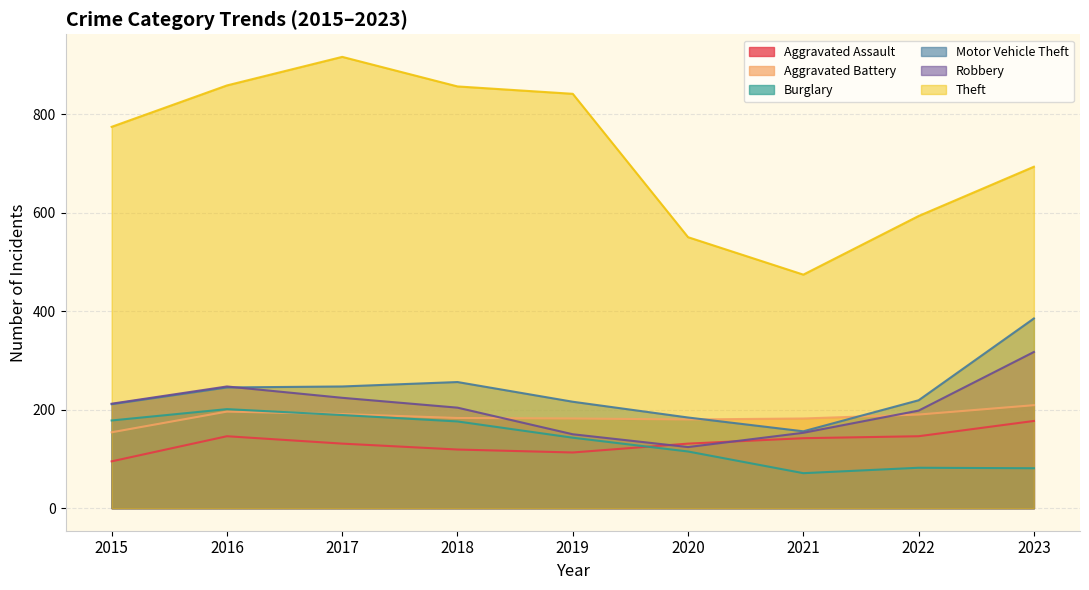

Reading right to left, extract all data points from this chart.

Aggravated Assault: 2023=177	2022=146	2021=142	2020=131	2019=113	2018=119	2017=131	2016=146	2015=95
Aggravated Battery: 2023=209	2022=190	2021=182	2020=180	2019=182	2018=183	2017=191	2016=196	2015=154
Burglary: 2023=81	2022=82	2021=71	2020=115	2019=143	2018=176	2017=189	2016=201	2015=178
Motor Vehicle Theft: 2023=385	2022=219	2021=156	2020=184	2019=216	2018=256	2017=247	2016=245	2015=211
Robbery: 2023=317	2022=198	2021=153	2020=124	2019=150	2018=204	2017=224	2016=247	2015=212
Theft: 2023=693	2022=593	2021=474	2020=550	2019=841	2018=856	2017=916	2016=858	2015=774